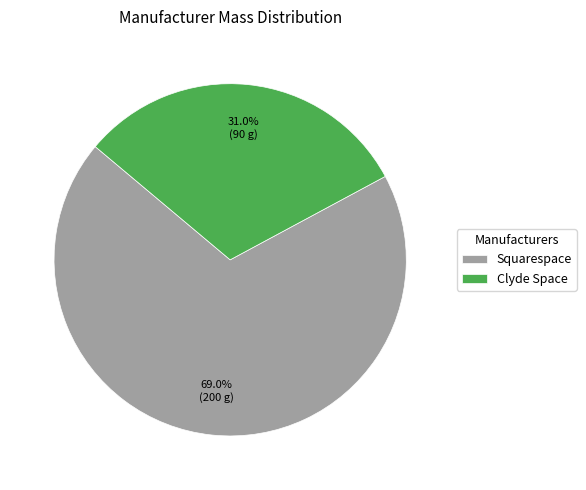

What is the total percentage of Squarespace and Clyde Space?

100.0%